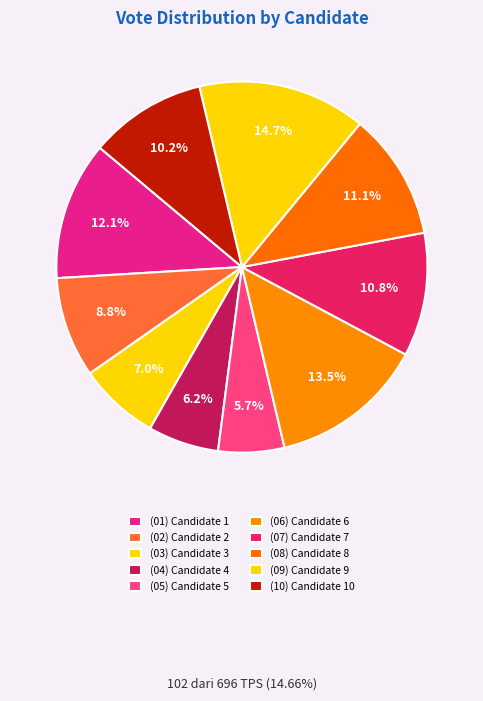

How many segments does this pie chart have?

10